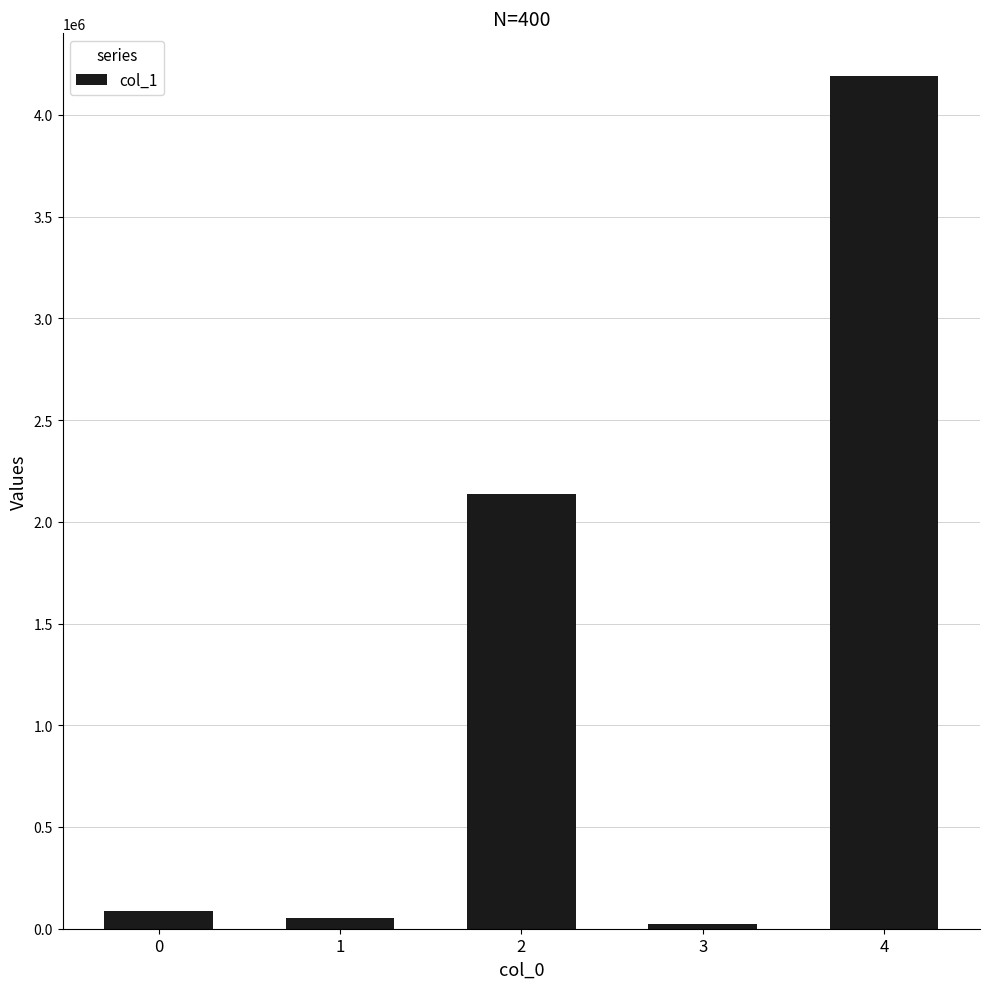

What is the ratio of the value at 2 to the value at 4?

0.5